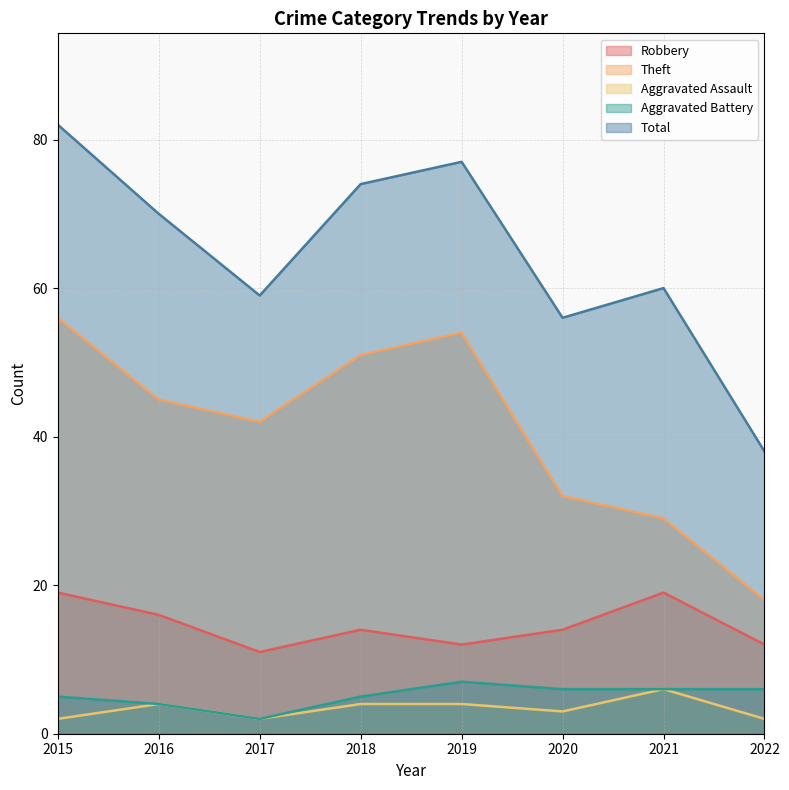

Which category has the highest value across all series?

2015